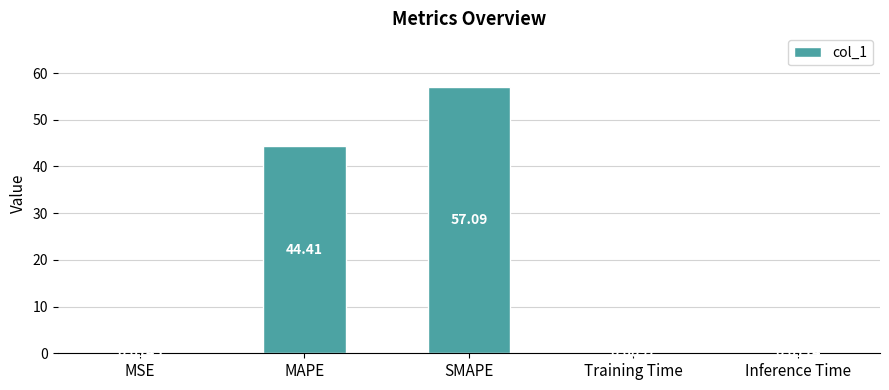

What is the change in value from MSE to SMAPE?

+57.1